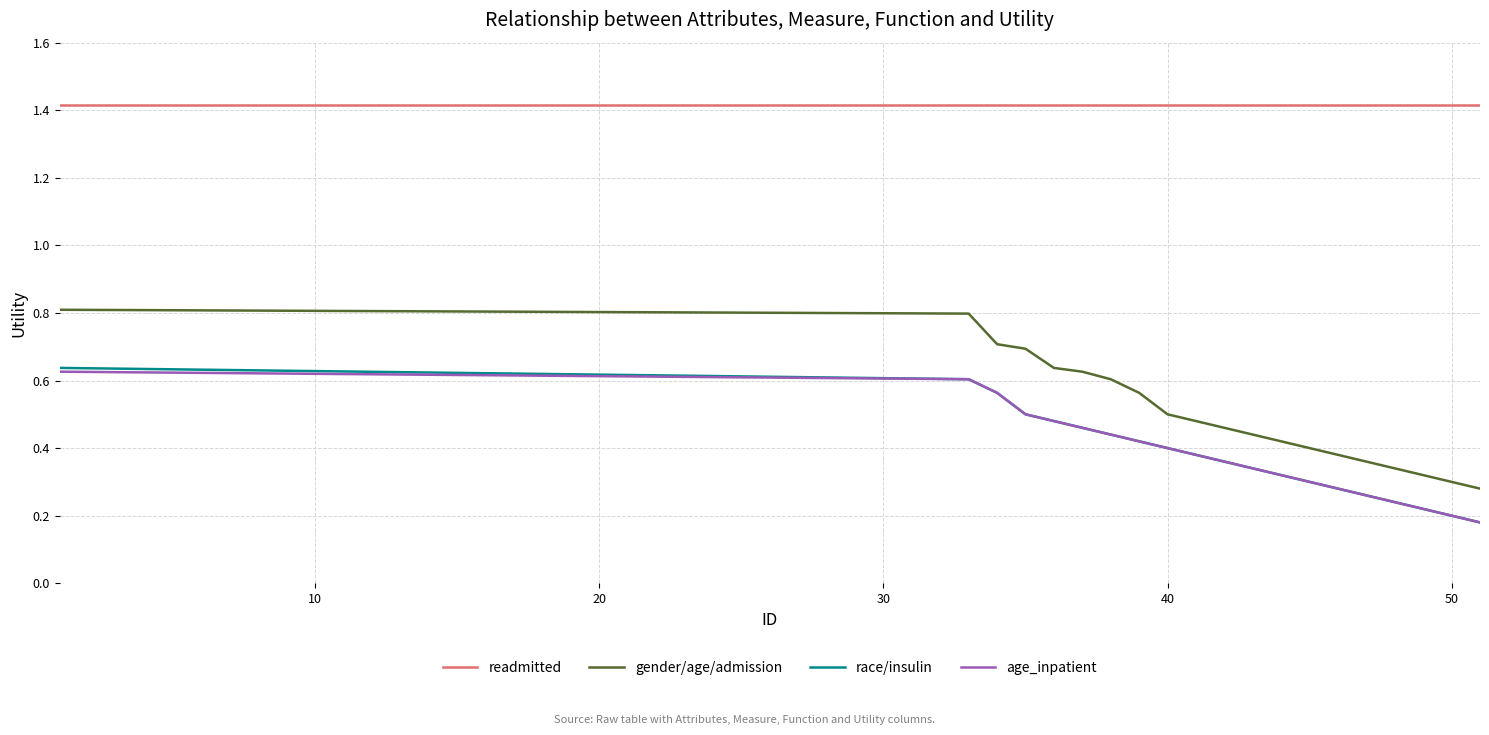

Which series has the widest spread of values?

gender/age/admission